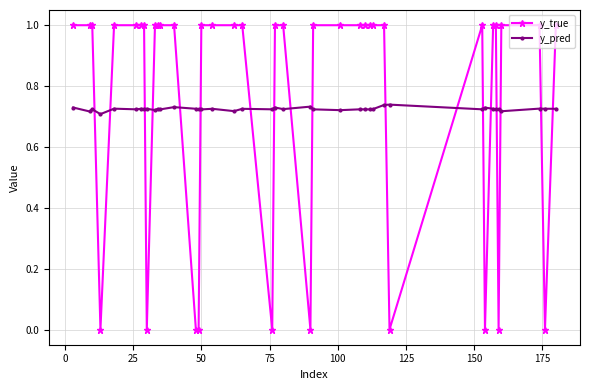

What is the difference between the maximum and minimum values in the y_true series?

1.0